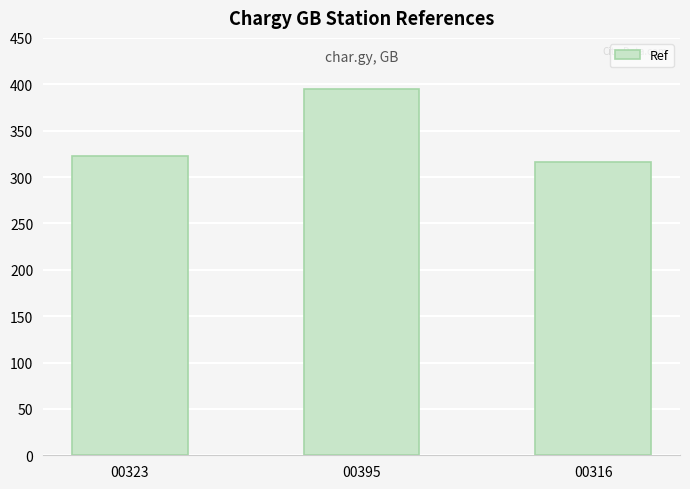

What is the change in value from 00395 to 00316?

-79